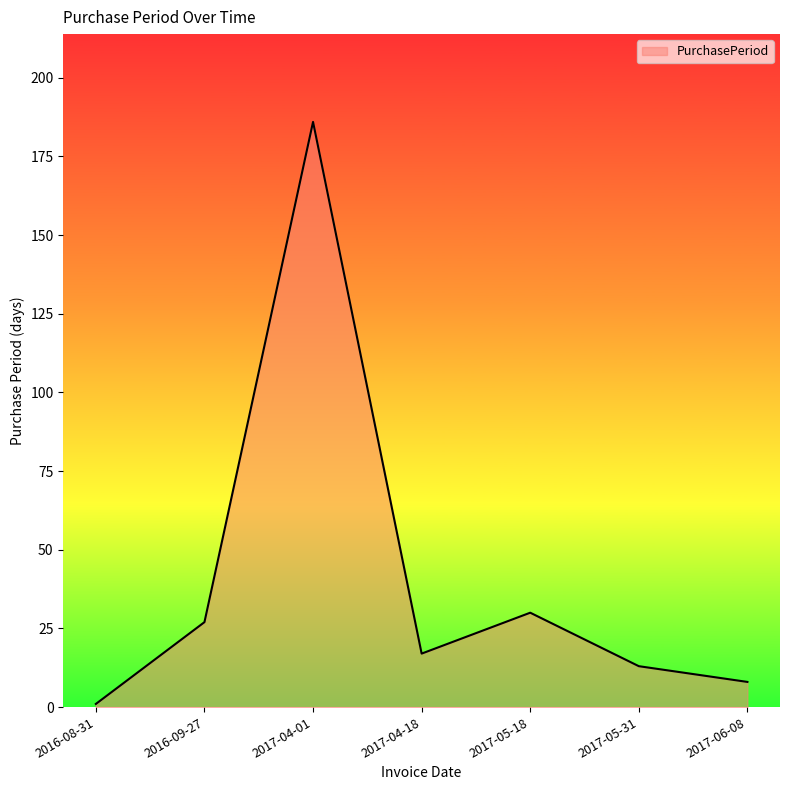

Does the chart display data point markers on the line(s)?

No